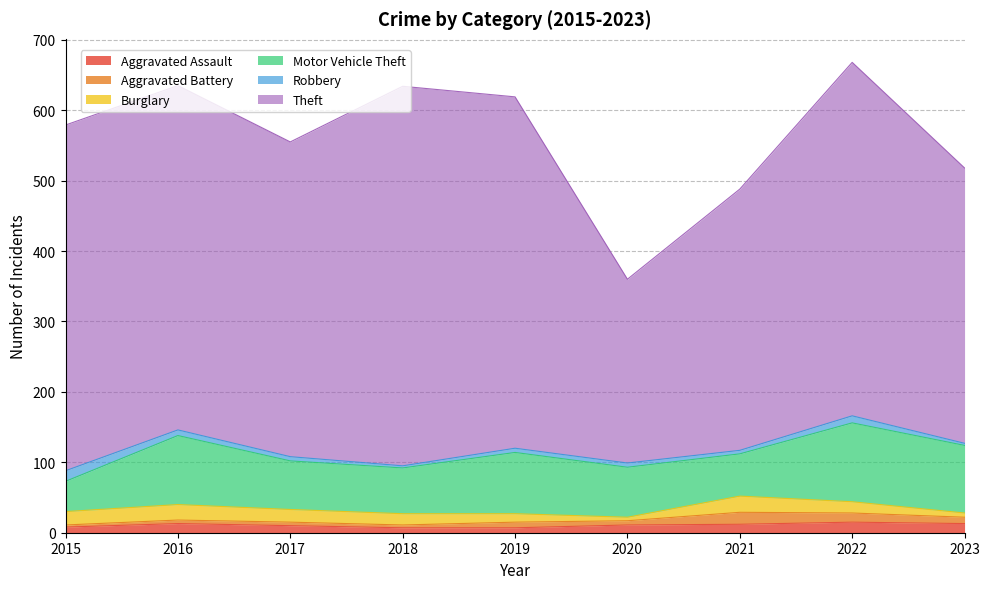

Where does the Motor Vehicle Theft series first go above 71?

2016